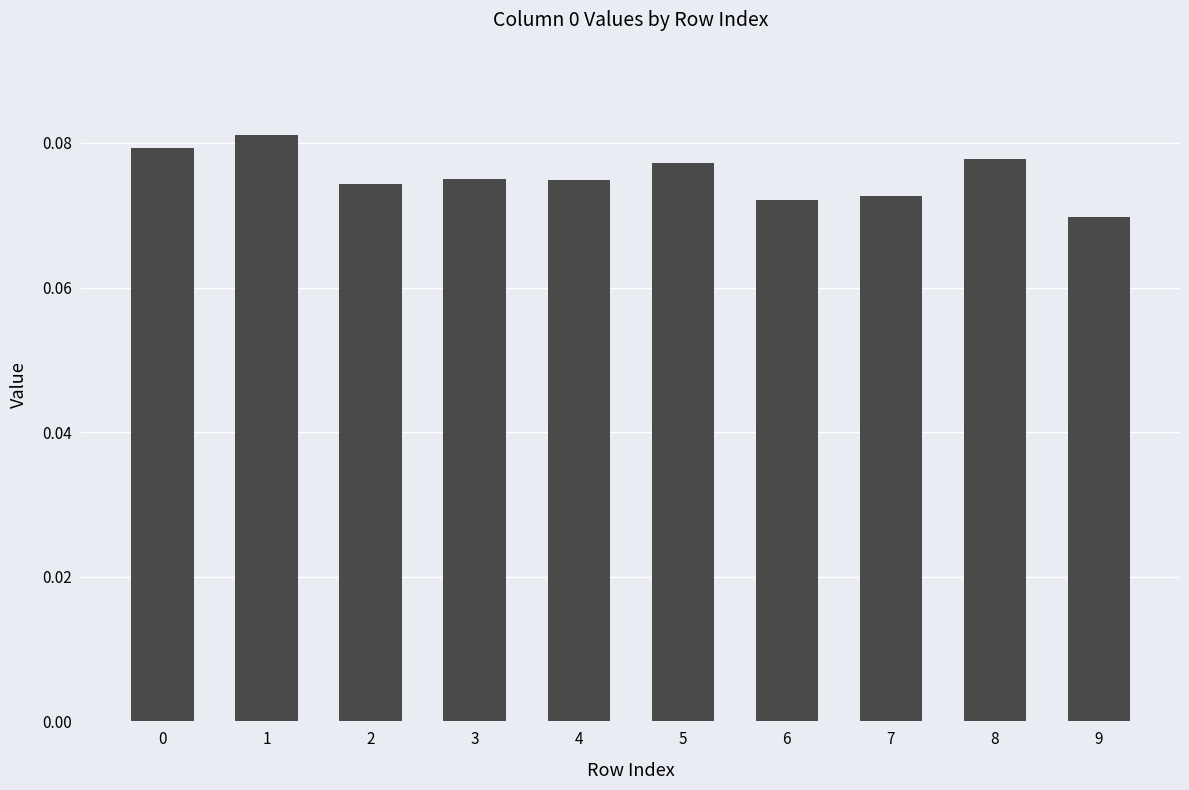

Count the values in the range 0 to 1.

10